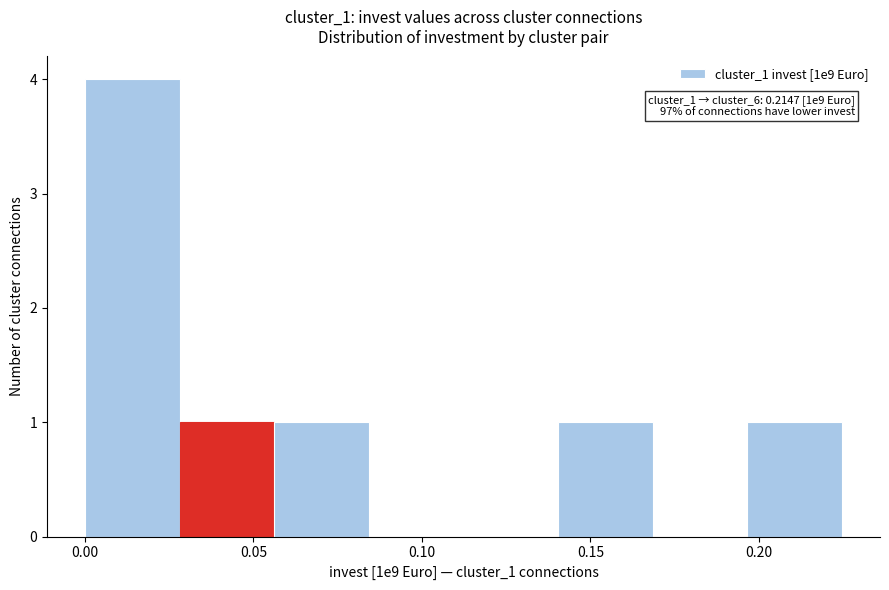

Over which range of the x-axis is the bar tallest?

0.000 to 0.030